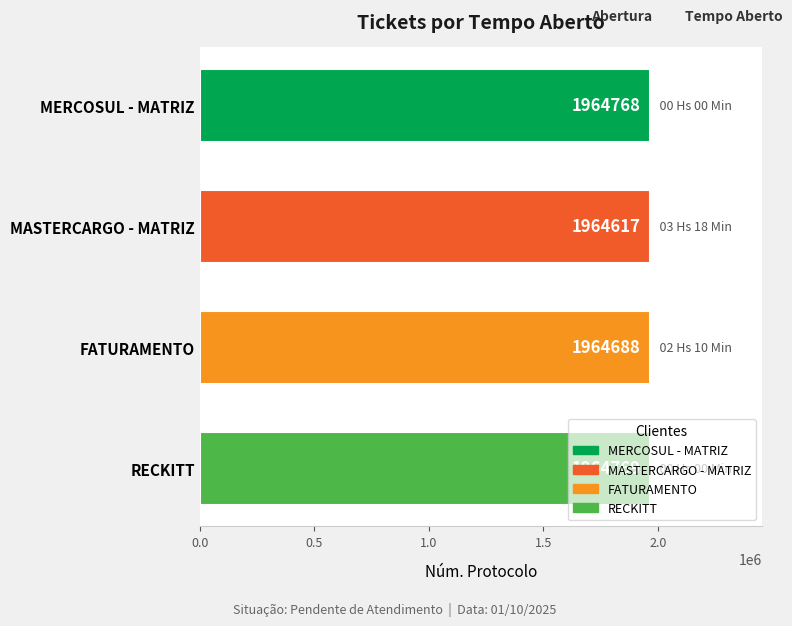

How many bars are there in total?

4